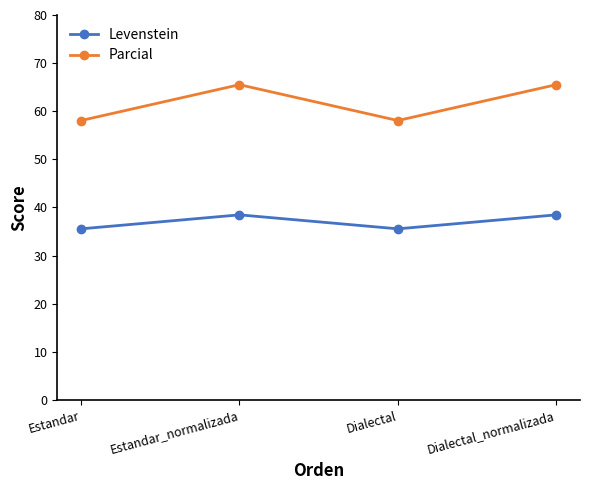

What is the lowest value of the Parcial series?

58.1